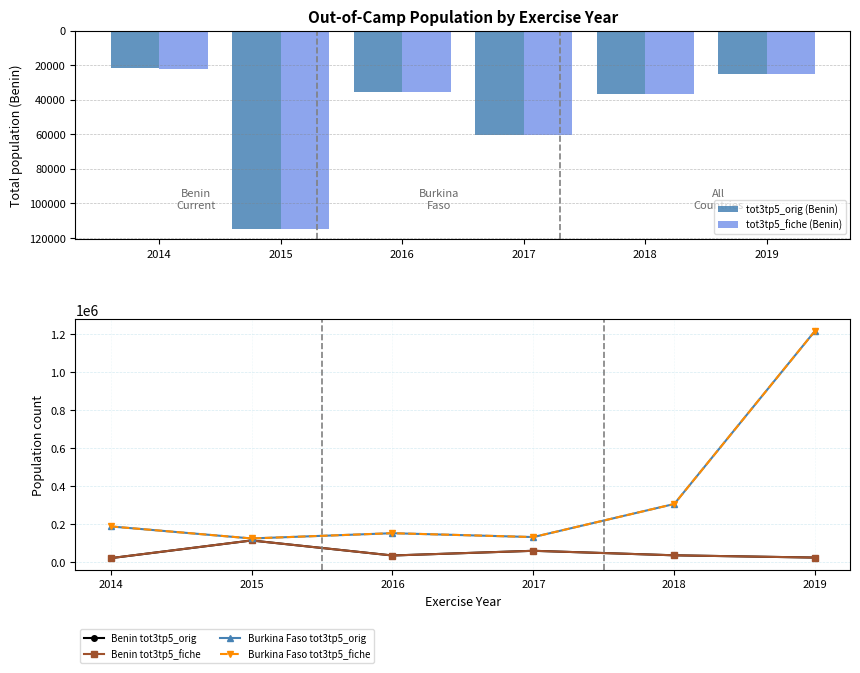

Rank the categories by tot3tp5_orig (Benin) value from highest to lowest.

2015, 2017, 2018, 2016, 2019, 2014